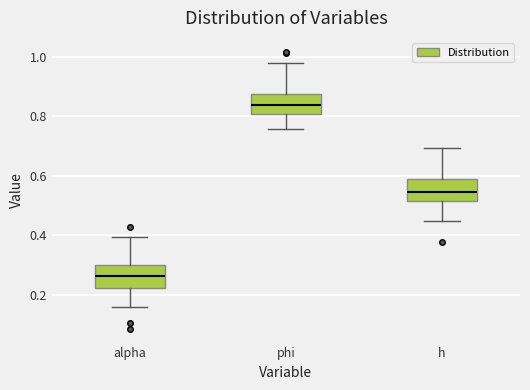

Where does the upper whisker of the box for phi end on the y-axis? The values are not printed on the chart, so give them approximately, as read against the axis.

0.98